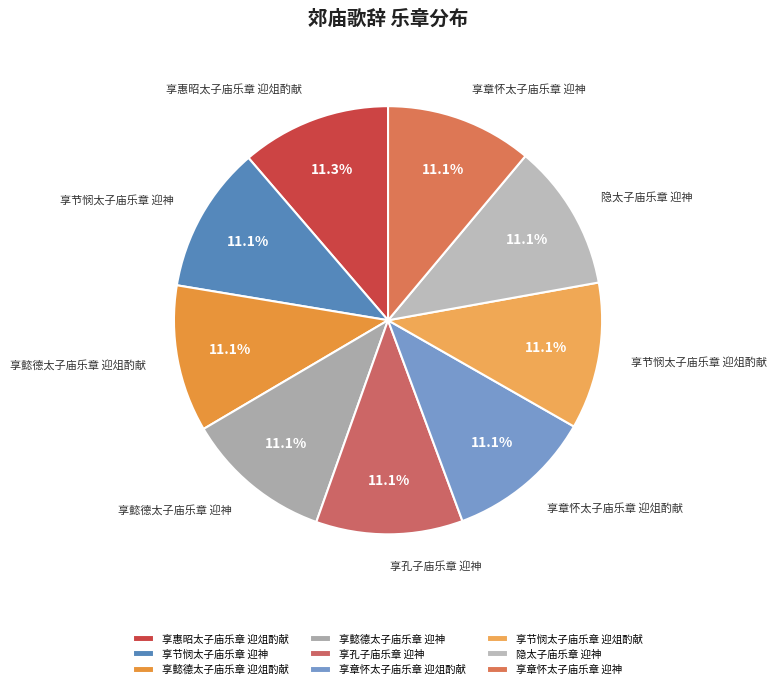

True or false: 隐太子庙乐章 迎神 accounts for 11% of the total.

True